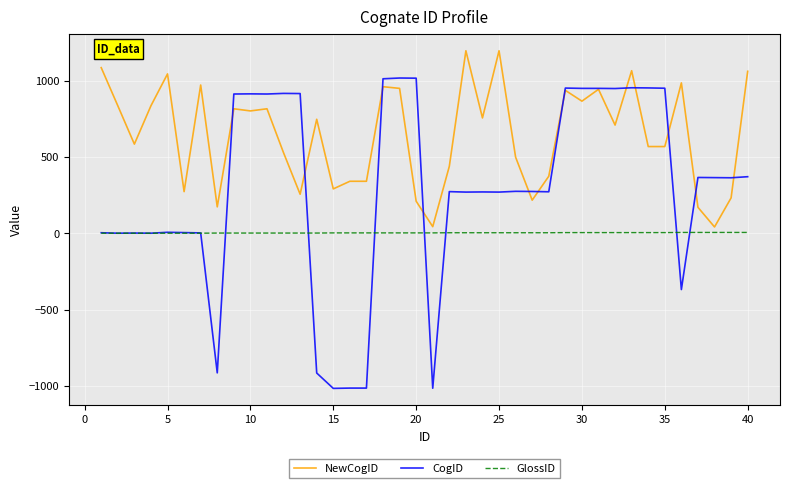

Which series has the largest total across all categories?

NewCogID